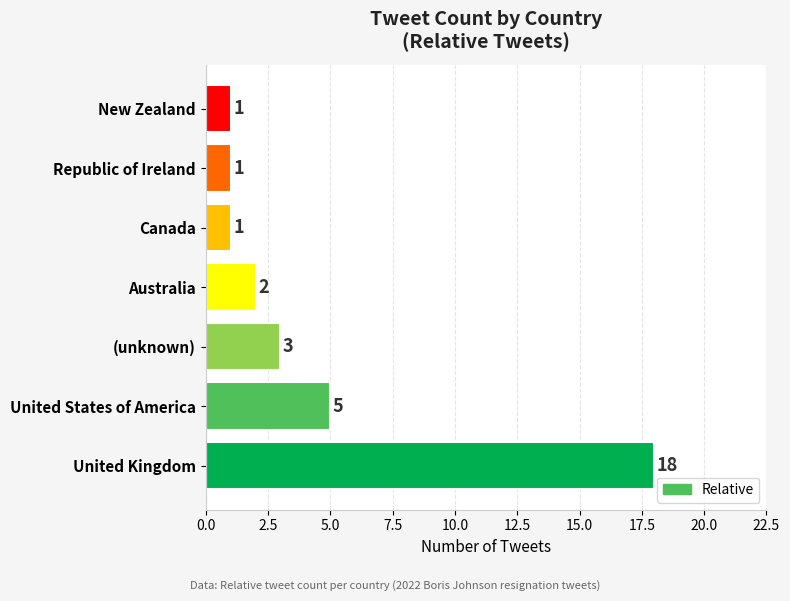

Approximately how many times larger is the value at United States of America compared to Republic of Ireland?

5.0